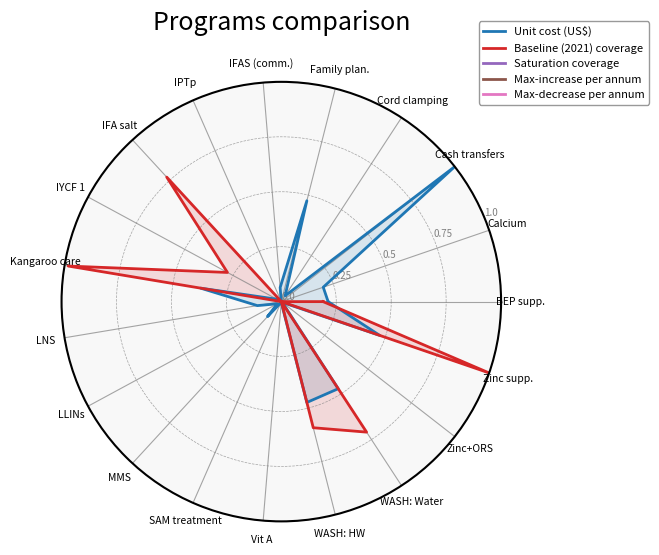

Which series has the largest total across all categories?

Baseline (2021) coverage